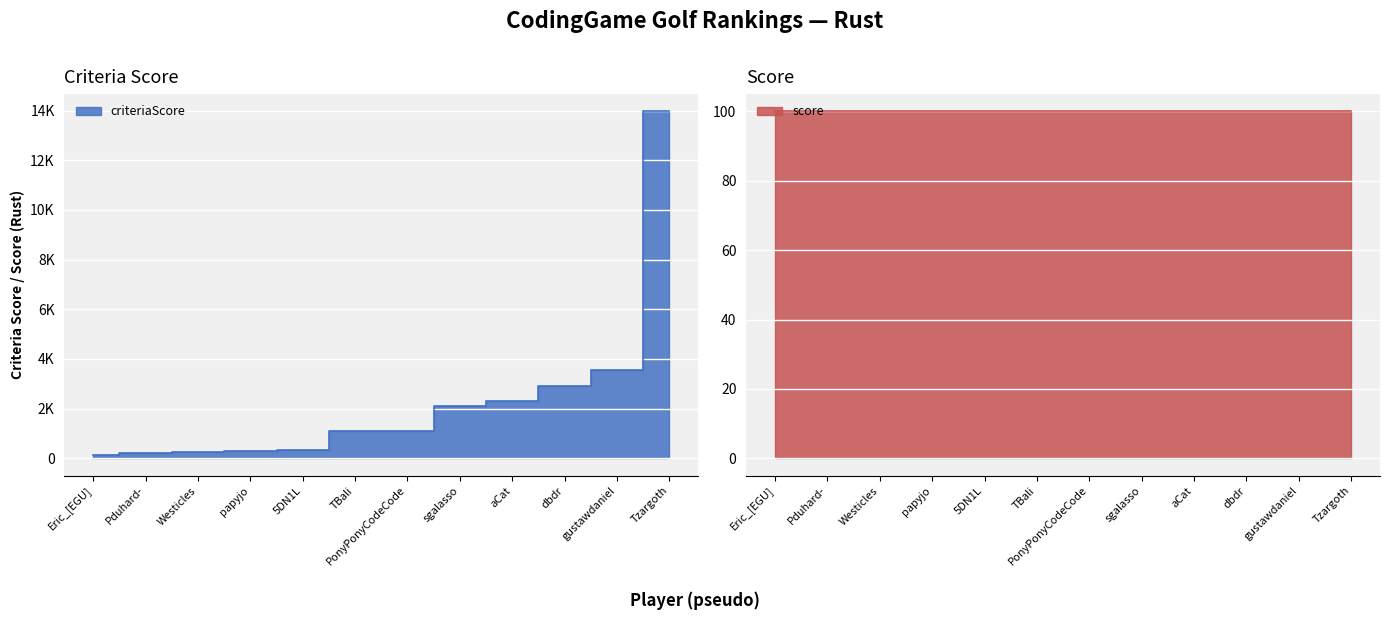

Rank the categories by value from highest to lowest.

Tzargoth, gustawdaniel, dbdr, aCat, sgalasso, PonyPonyCodeCode, TBali, 5DN1L, papyjo, Westicles, Pduhard-, Eric_[EGU]